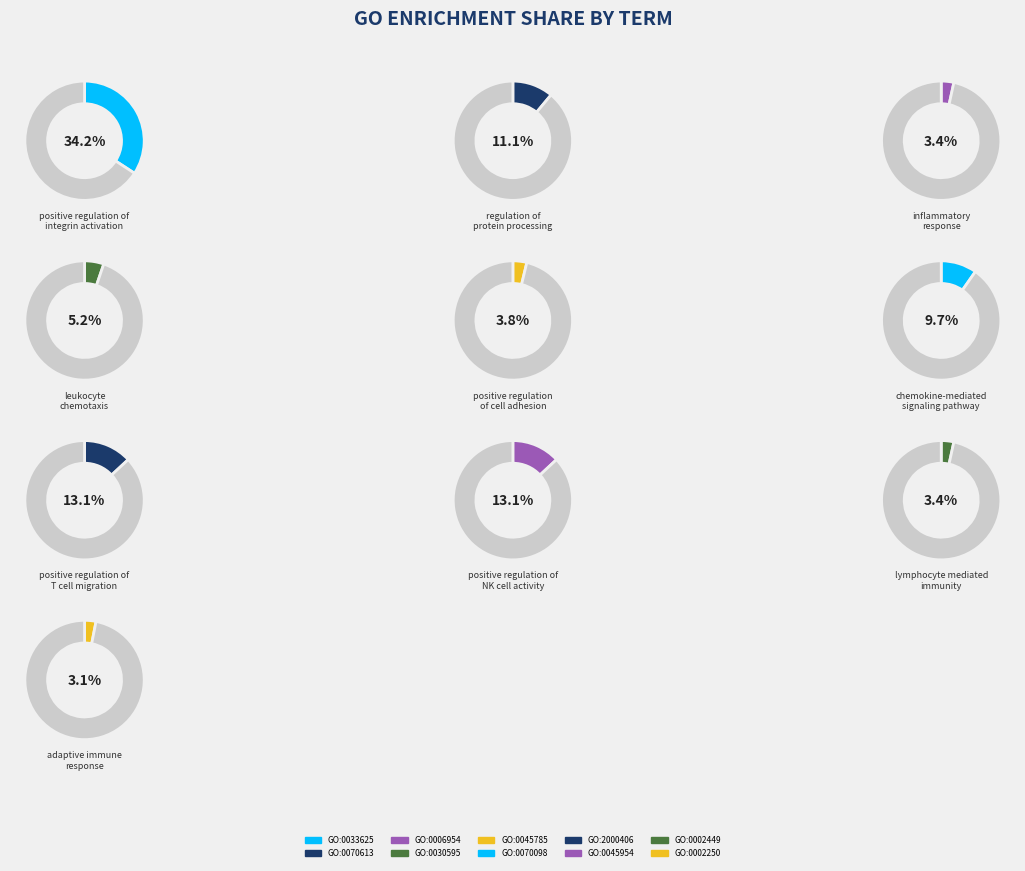

Which slice is the smallest?

GO:0002250